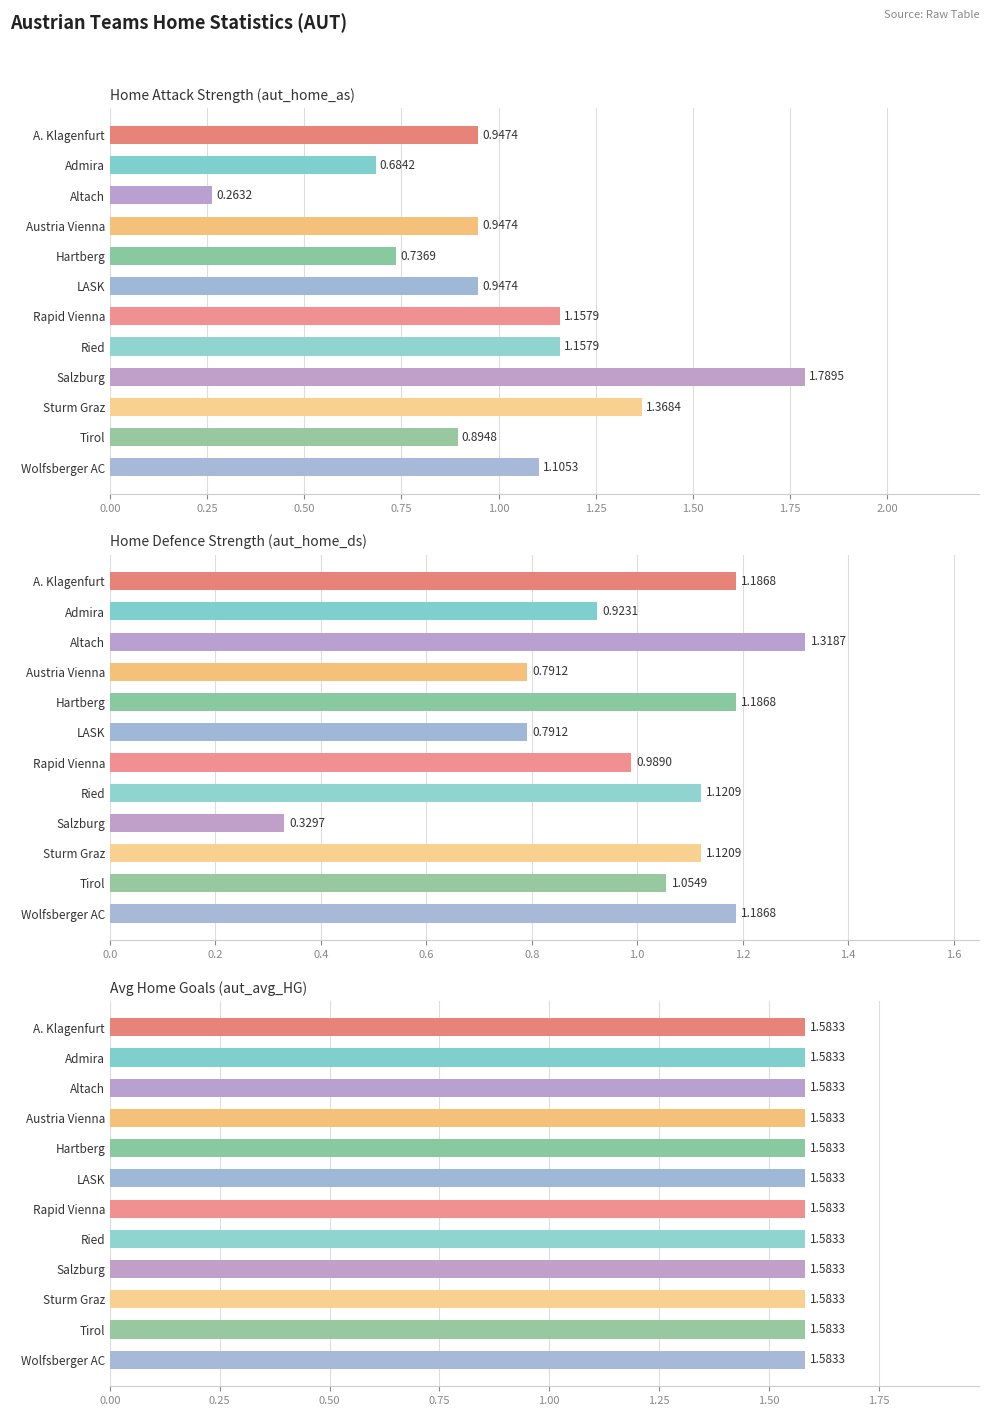

Which series changed the most between 1.25 and 1.50?

aut_home_as